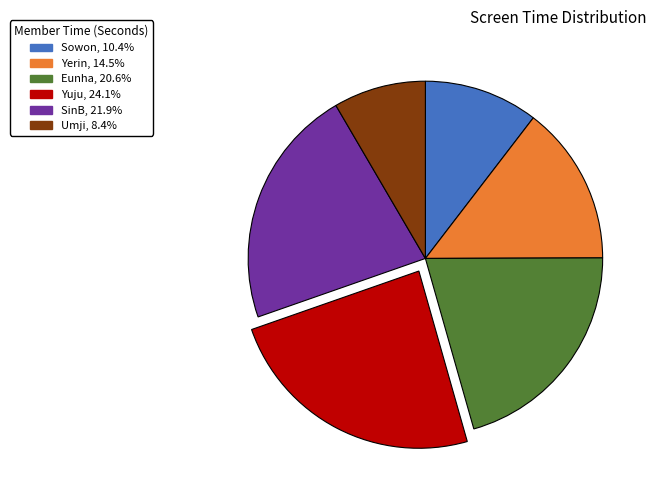

Does any single category account for the majority?

No